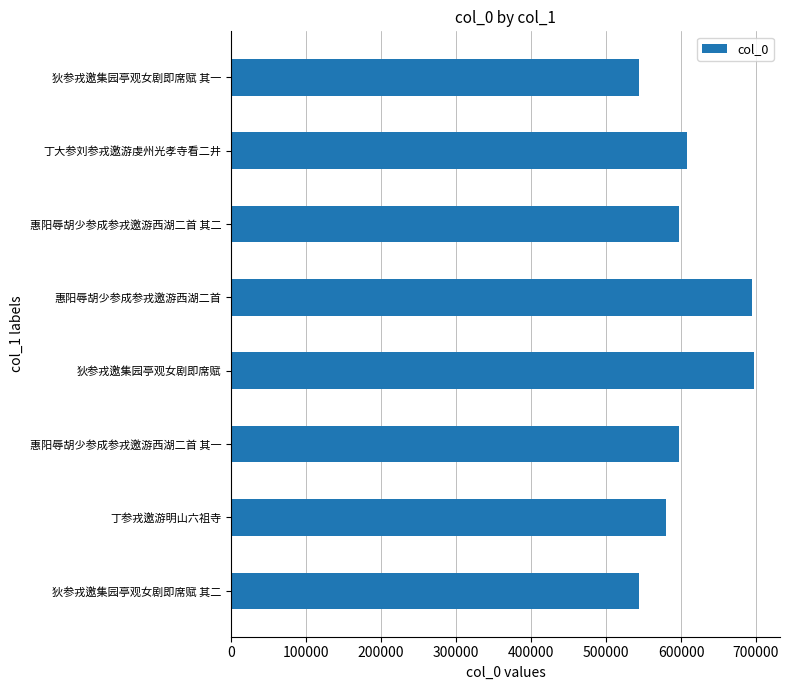

What is the change in value from 丁参戎邀游明山六祖寺 to 丁大参刘参戎邀游虔州光孝寺看二井?

+28752